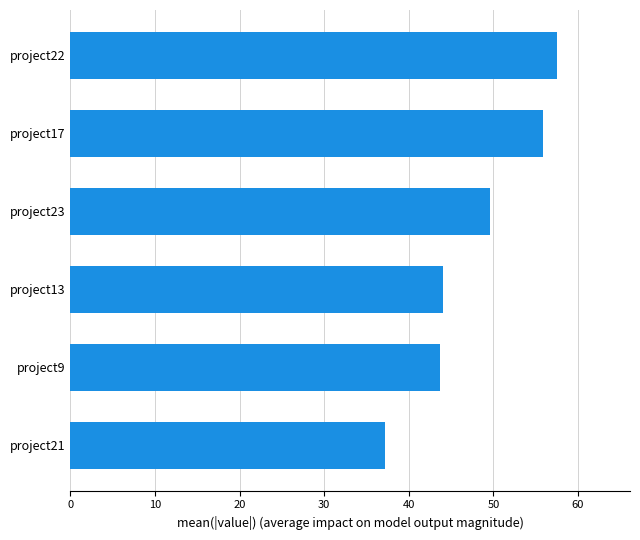

Count the number of values greater than 49.

3